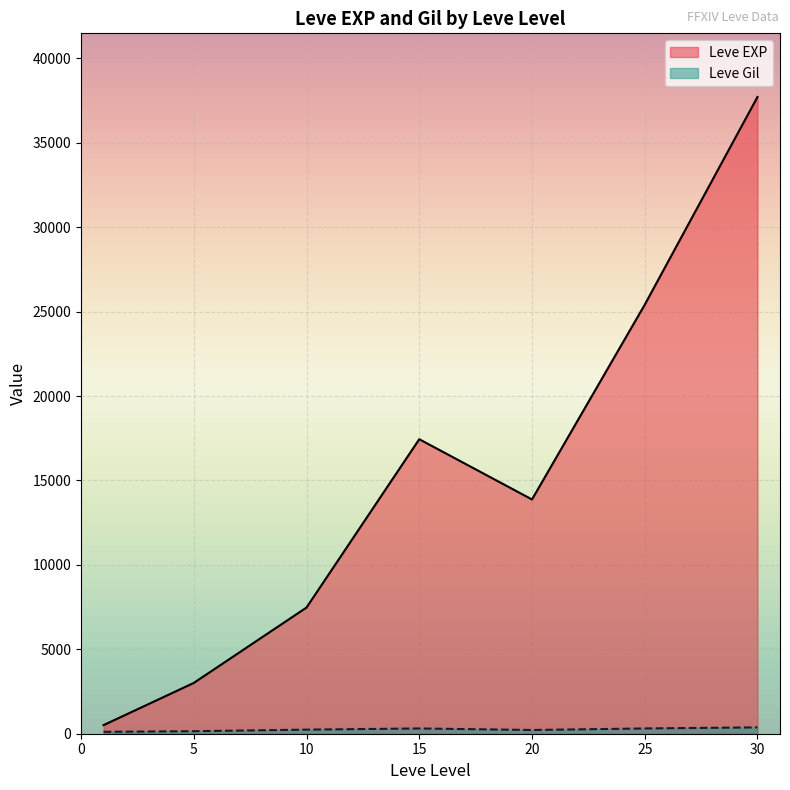

True or false: Leve EXP has more than 1 points higher than both neighbors.

False